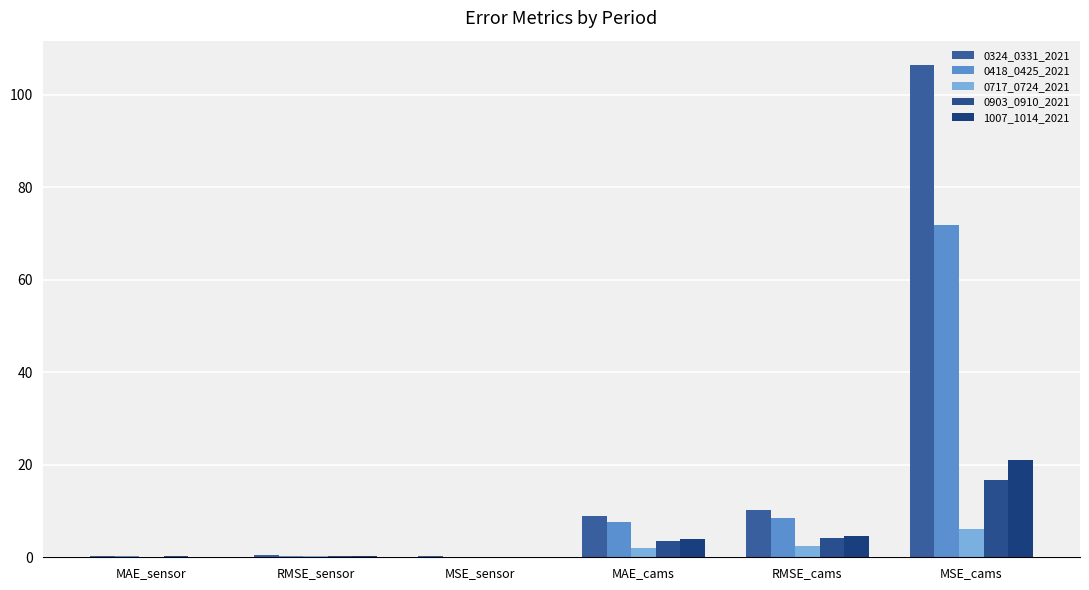

At which category is the sum across all series the highest?

MSE_cams